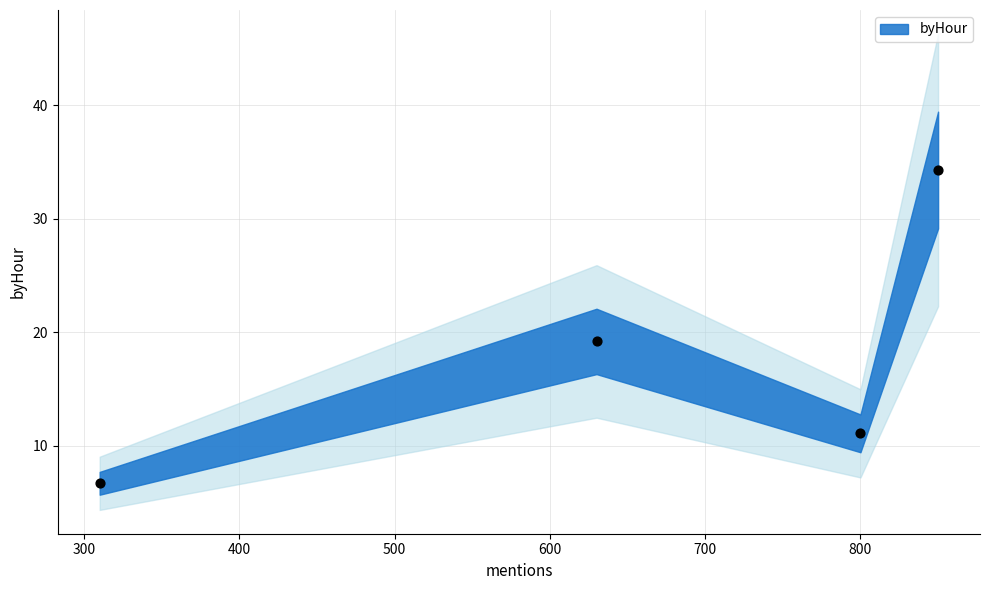

What Y value in the scatter plot is closest to 20?

19.2